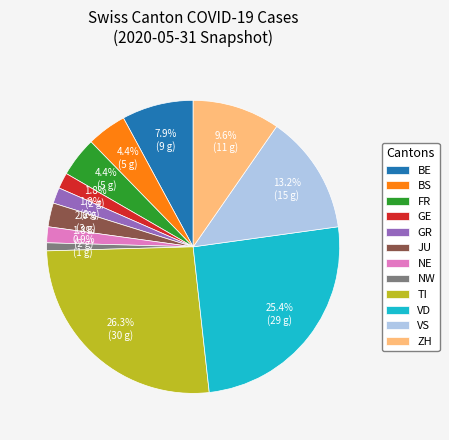

Which has a higher value, NW or GE?

GE